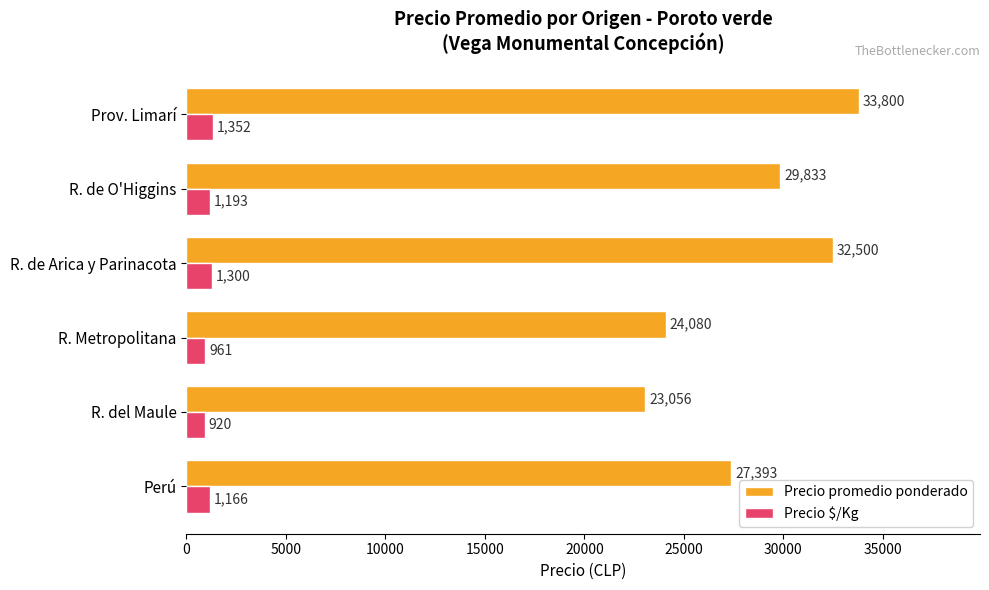

Which series has the widest spread of values?

Precio promedio ponderado